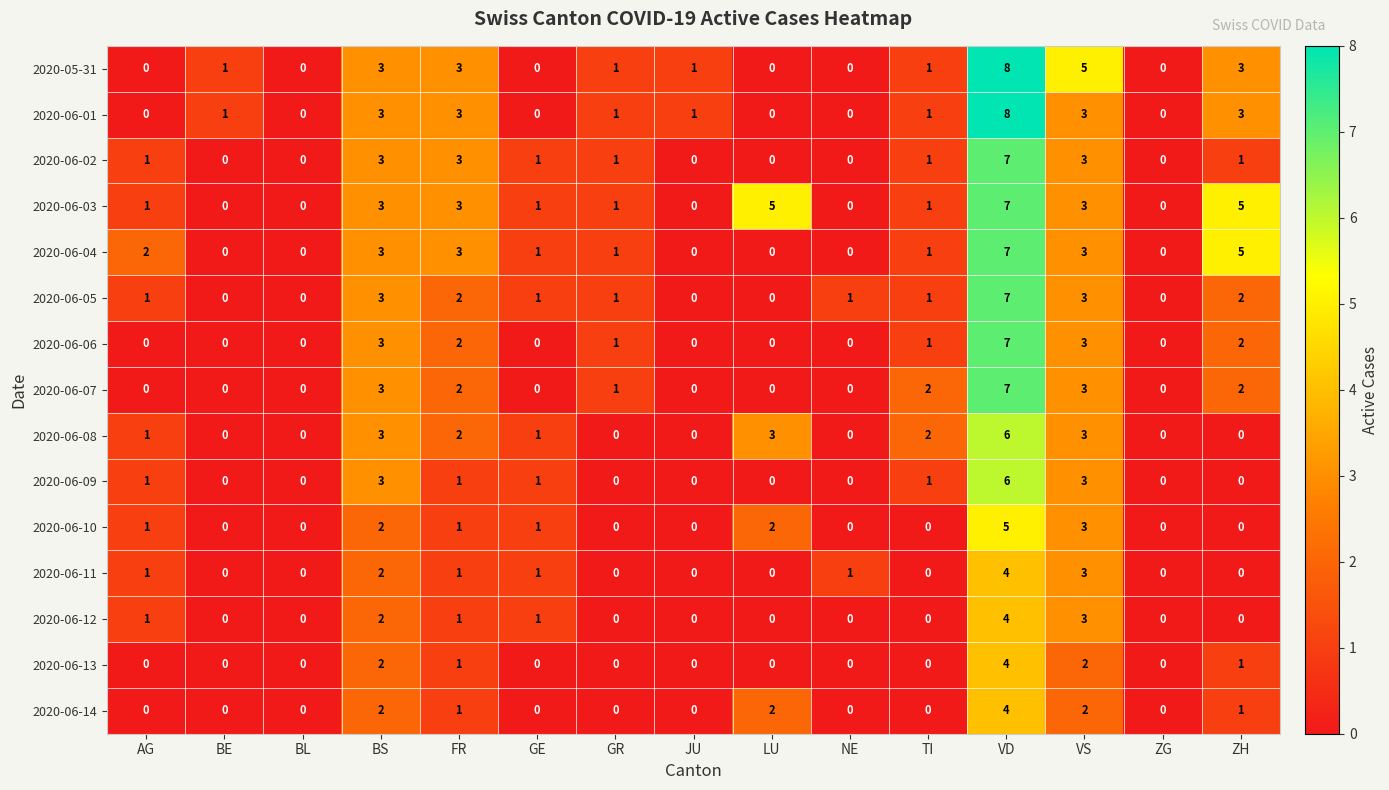

The value of 2020-06-01 at GE is -5. True or false?

False